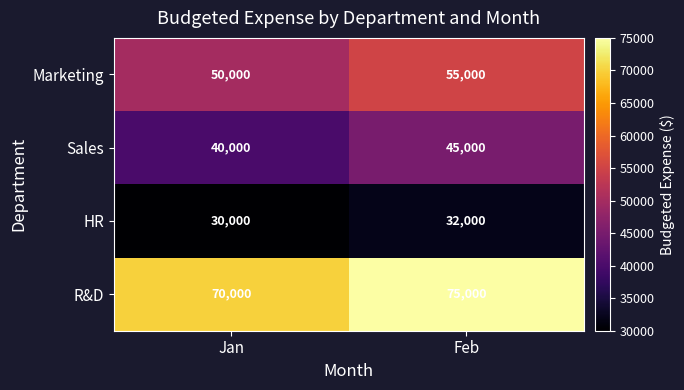

List the series in order of their overall mean, highest first.

R&D, Marketing, Sales, HR